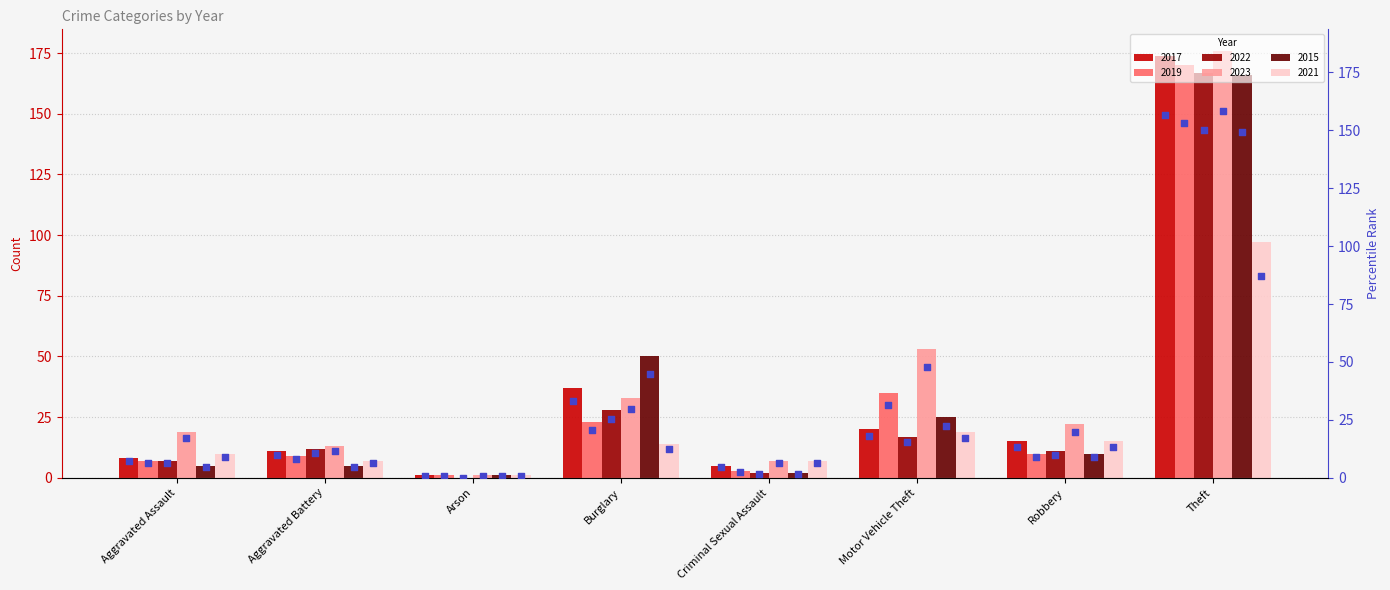

Which series reaches the minimum Y coordinate?

2022